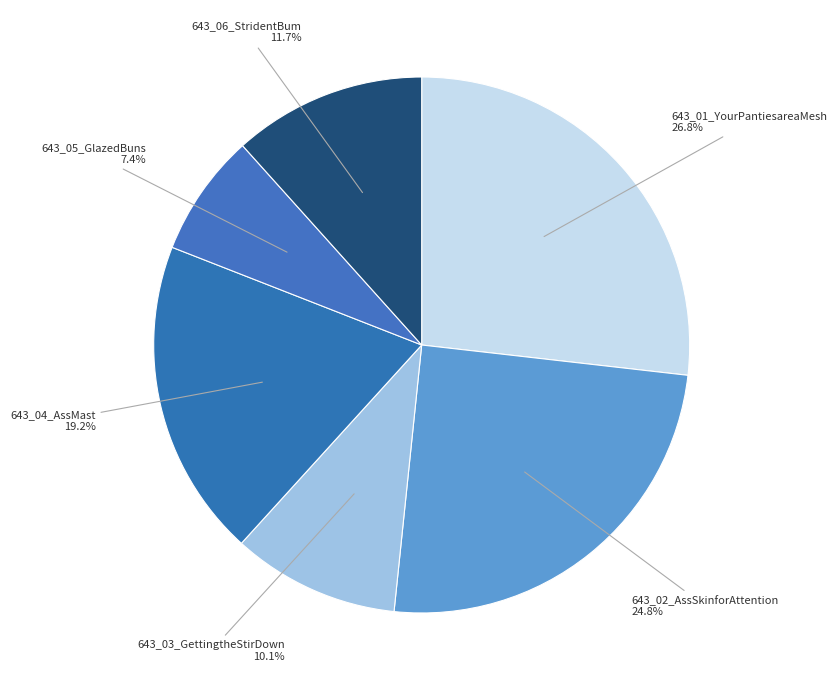

Approximately how many times larger is the value at 643_02_AssSkinforAttention compared to 643_03_GettingtheStirDown?

2.5